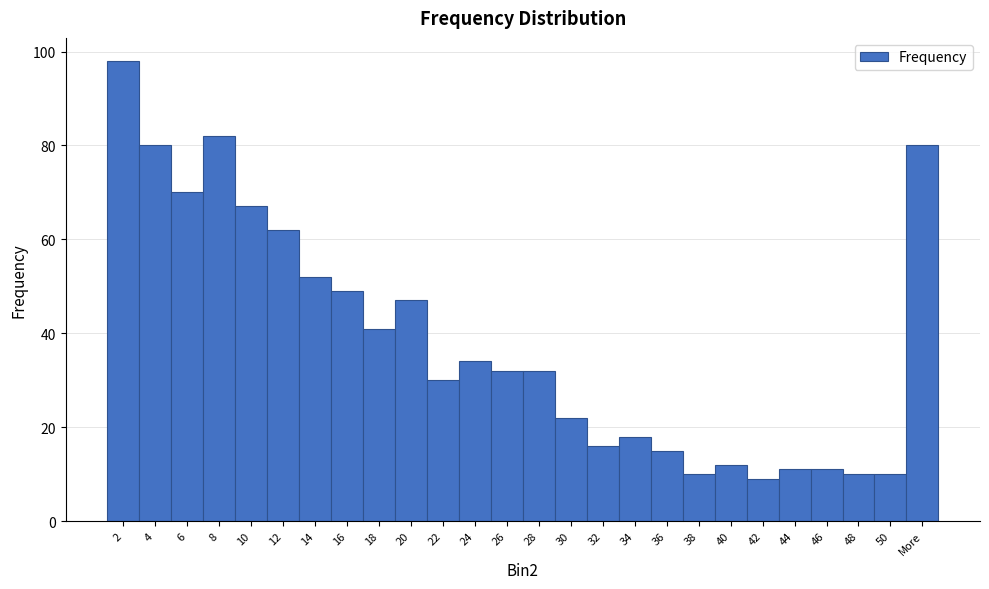

Reading left to right, transcribe all the data shown in this chart.

2=98	4=80	6=70	8=82	10=67	12=62	14=52	16=49	18=41	20=47	22=30	24=34	26=32	28=32	30=22	32=16	34=18	36=15	38=10	40=12	42=9	44=11	46=11	48=10	50=10	More=80